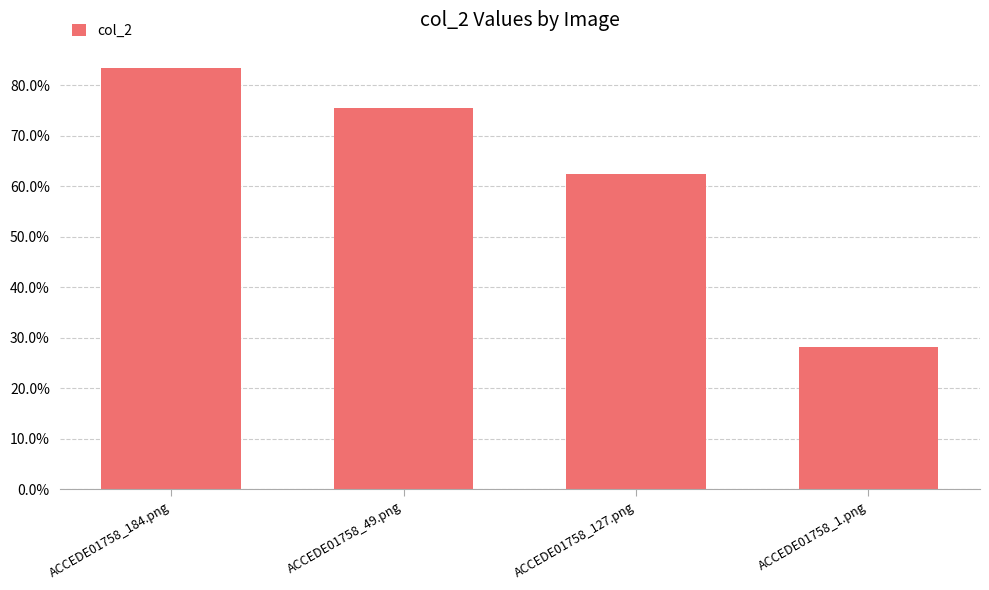

What is the change in value from ACCEDE01758_49.png to ACCEDE01758_127.png?

-0.1